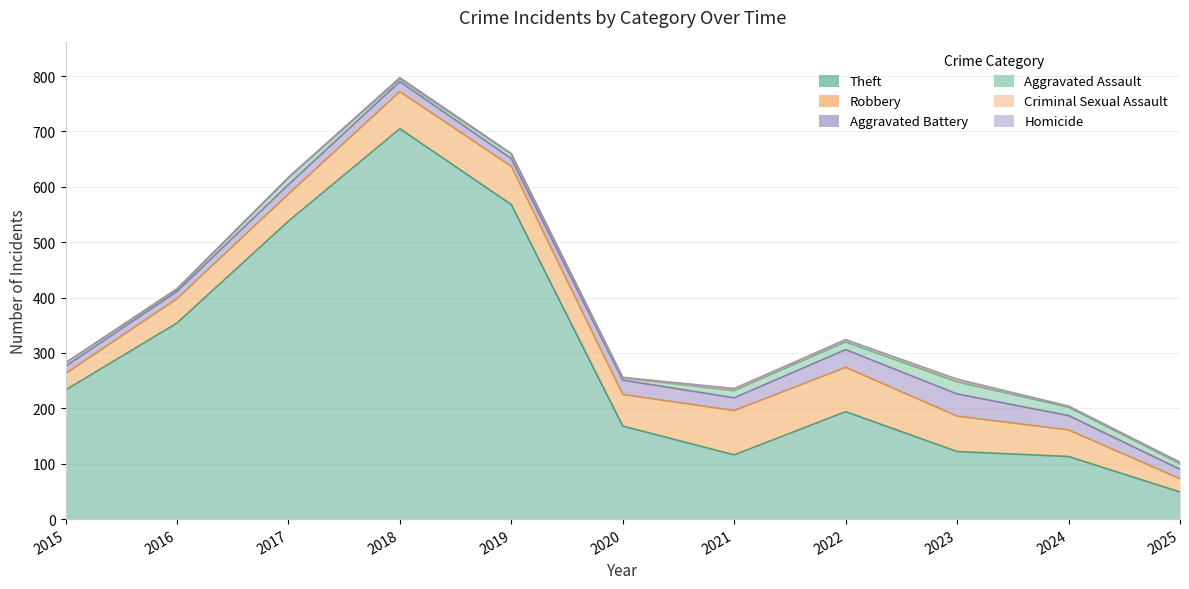

What is the maximum value for Criminal Sexual Assault?

4